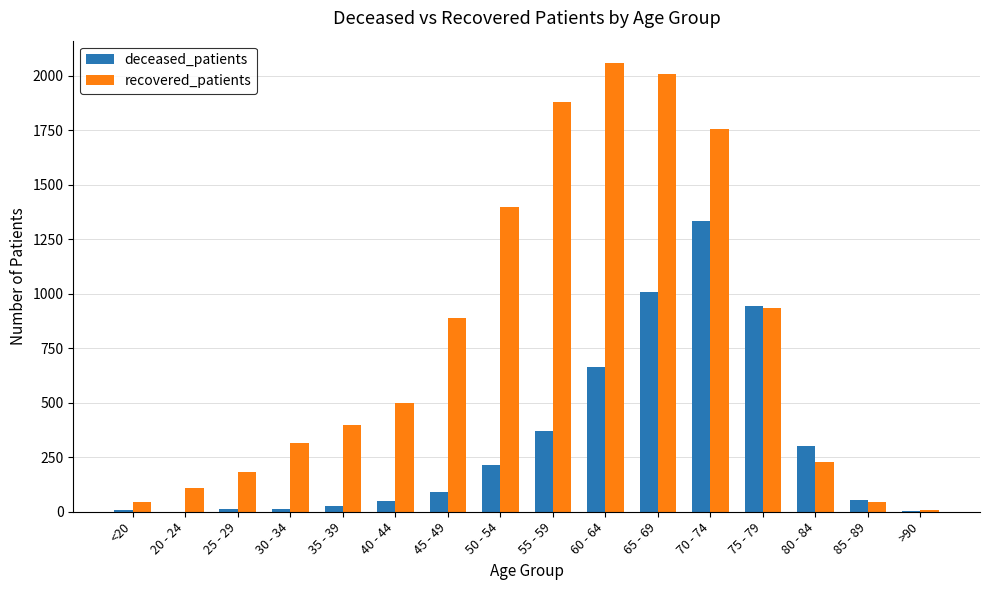

Which series has the largest total across all categories?

recovered_patients